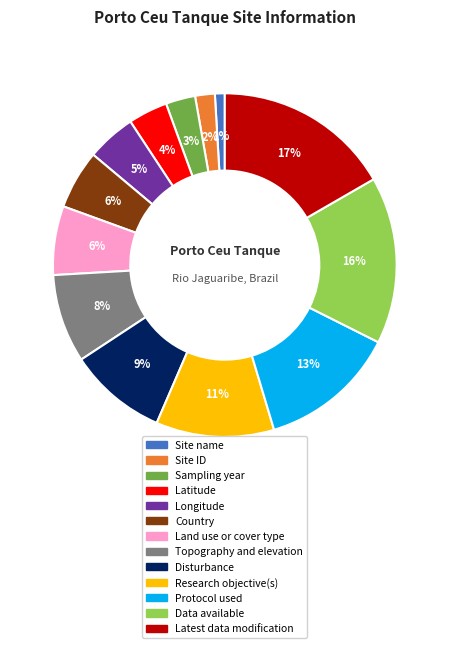

The Latest data modification slice represents 11% of the pie. True or false?

False